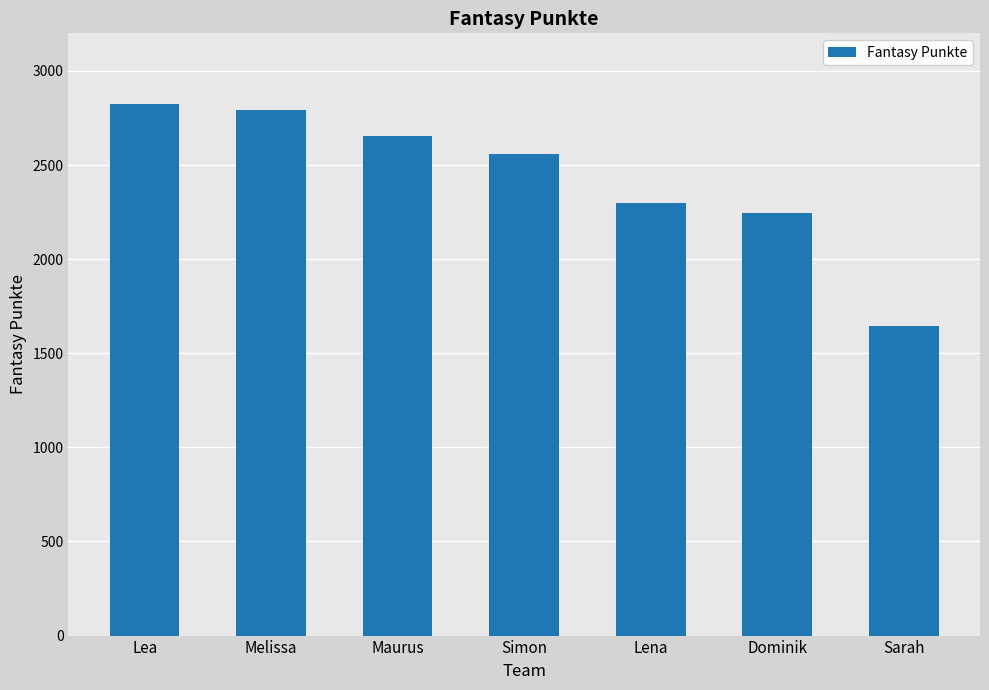

Are the bars grouped side by side (vs. stacked)?

No